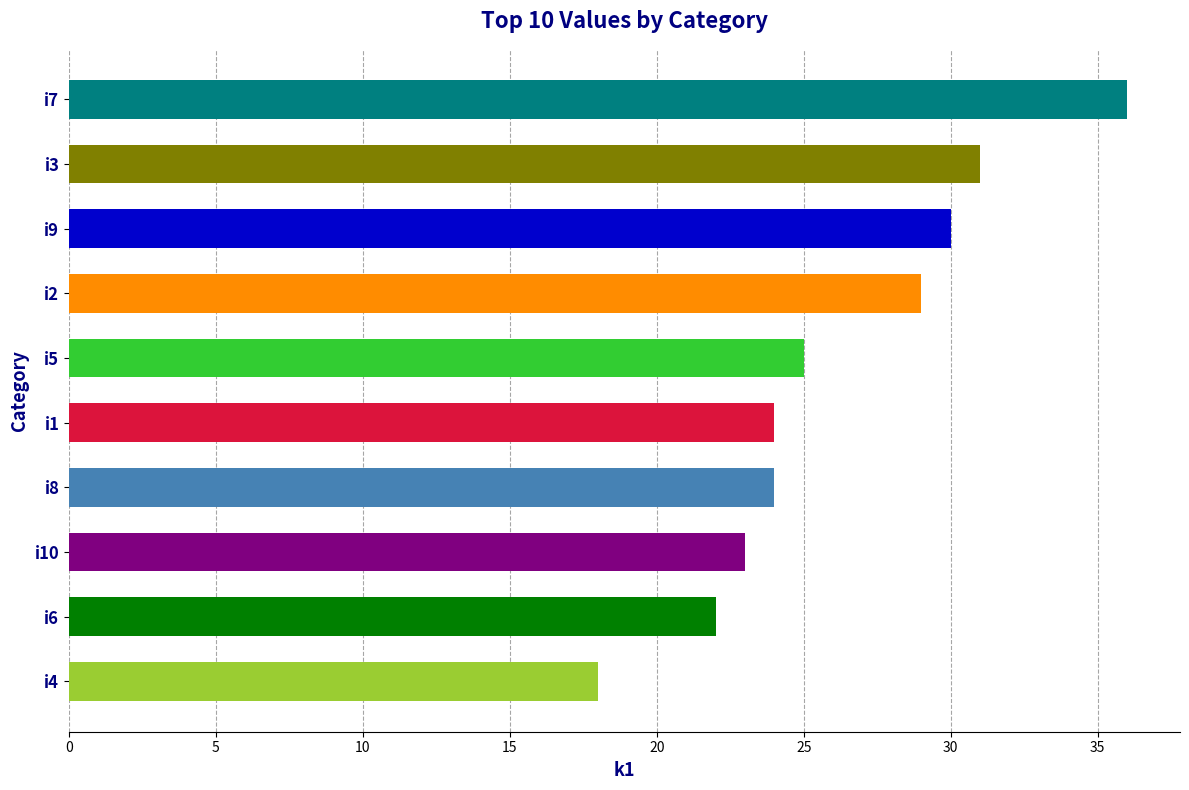

How many data points are less than 25?

5